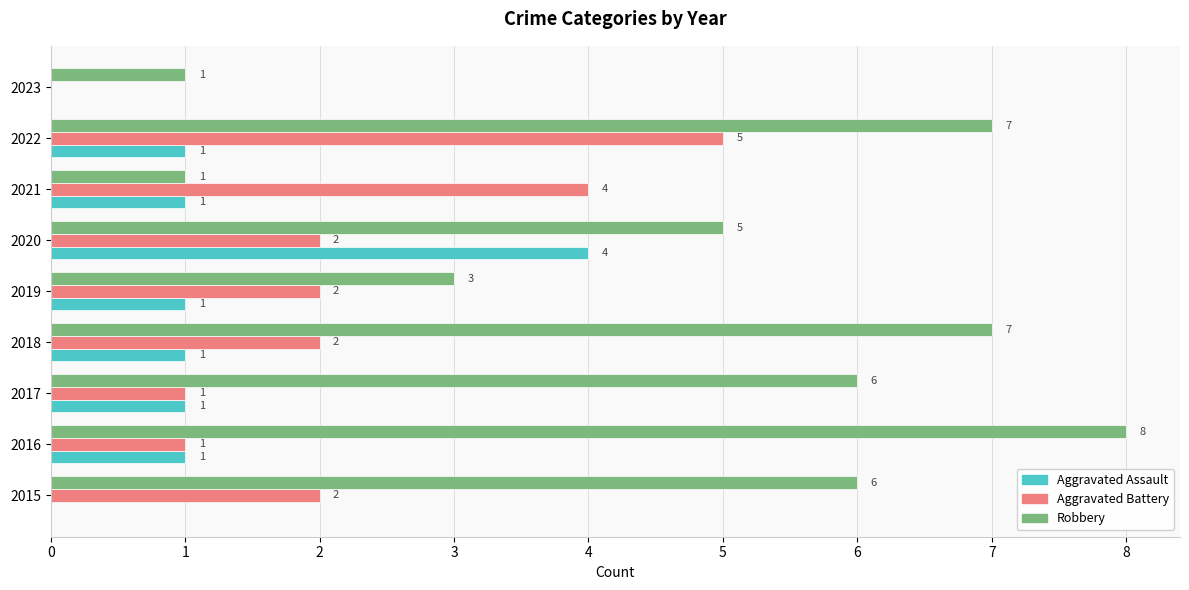

Count the number of data series in this chart.

3